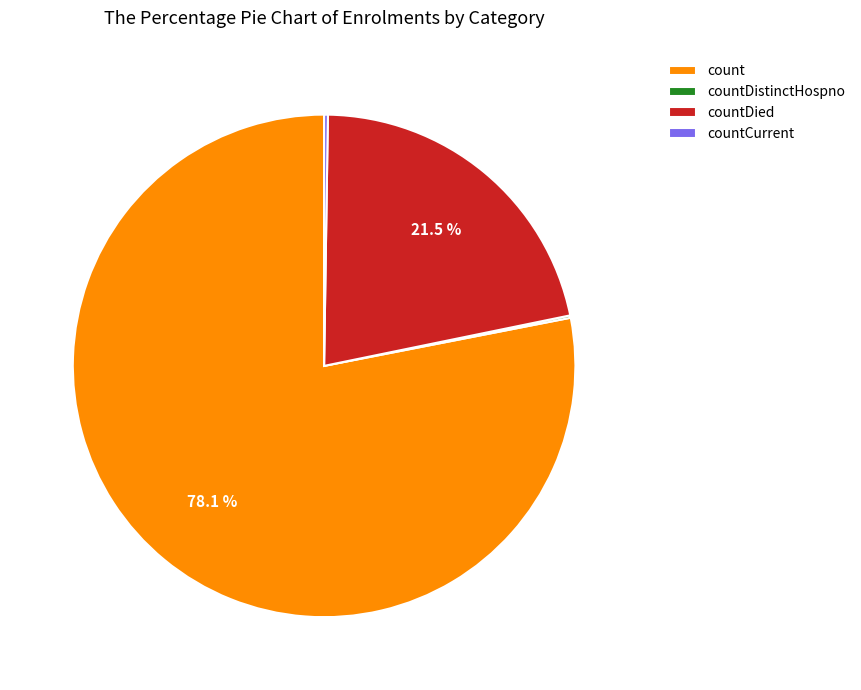

Is there a majority slice in this chart?

Yes